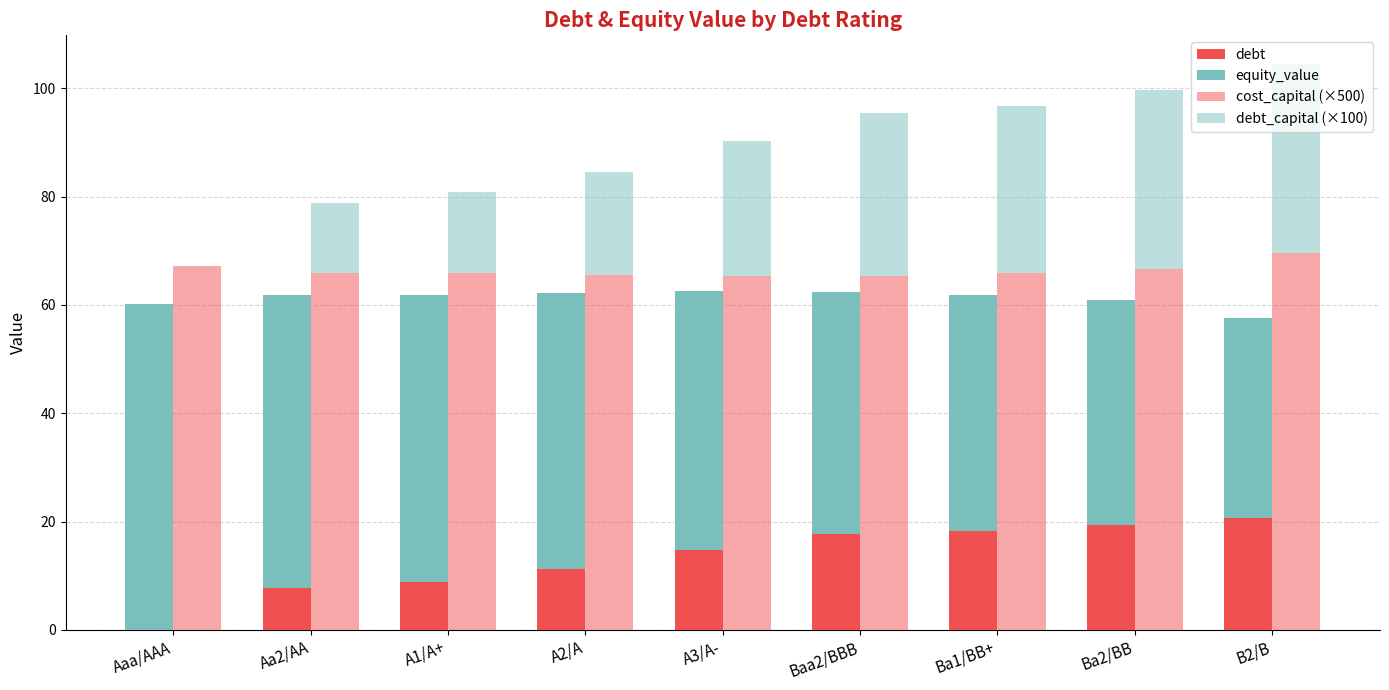

Which series has the widest spread of values?

debt_capital (×100)